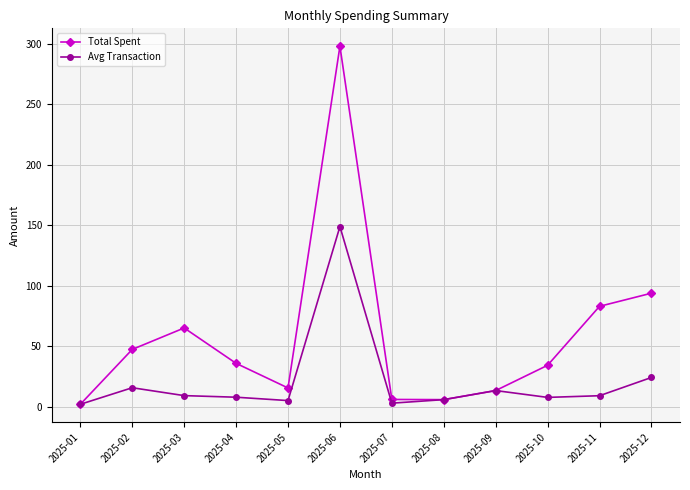

At which label does Total Spent first exceed 36?

2025-02